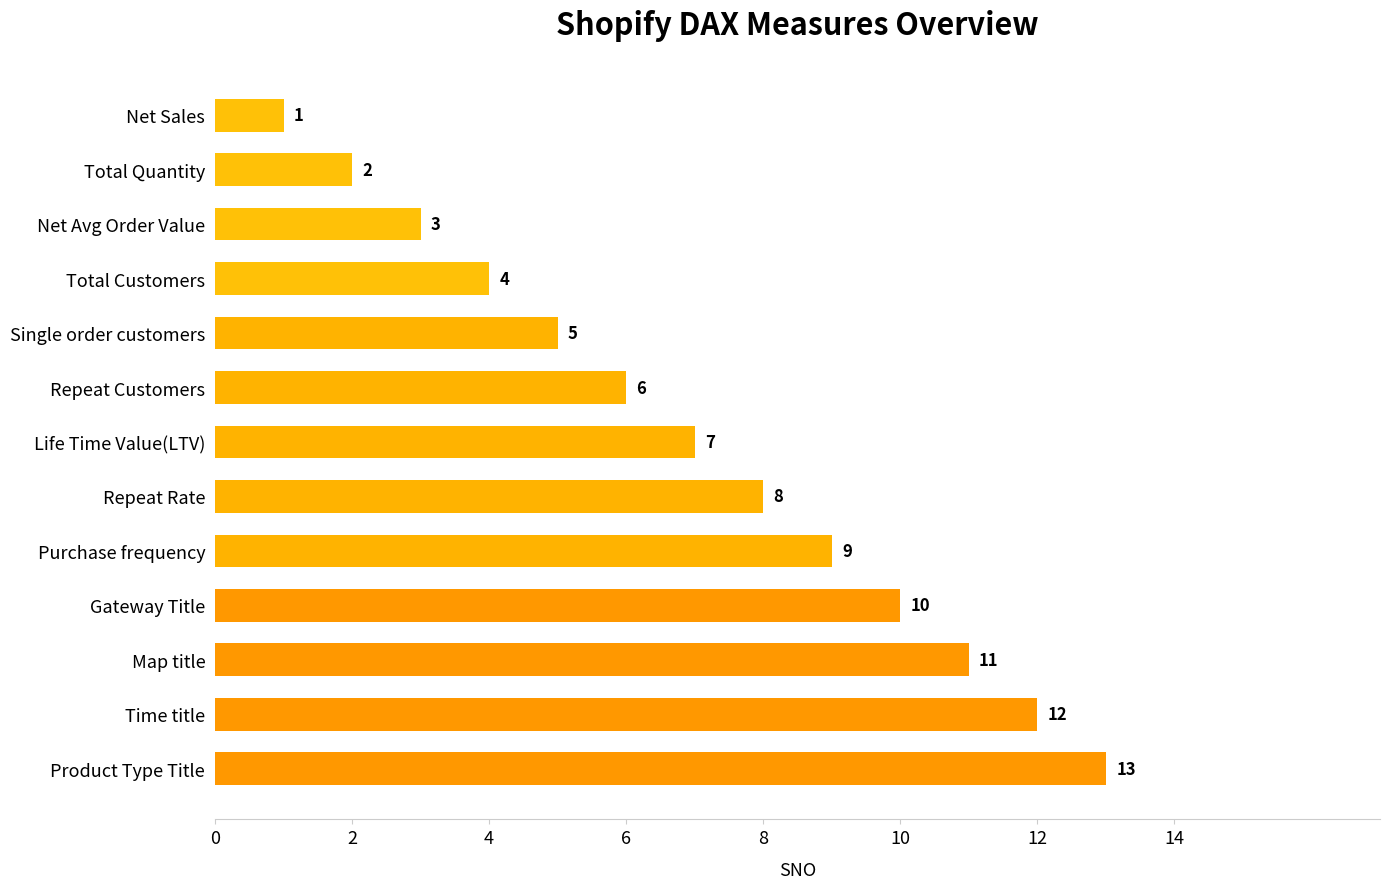

How many bars are there in total?

13